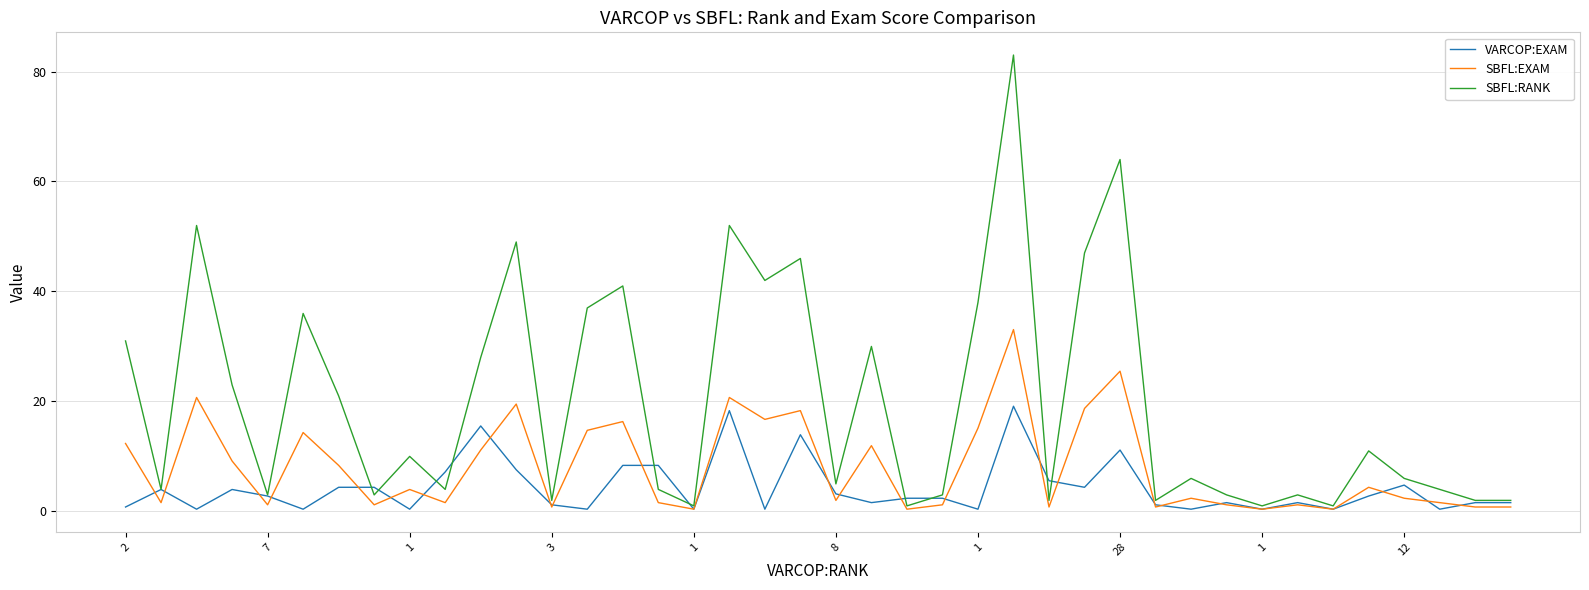

What is the maximum value shown in the chart?

83.0